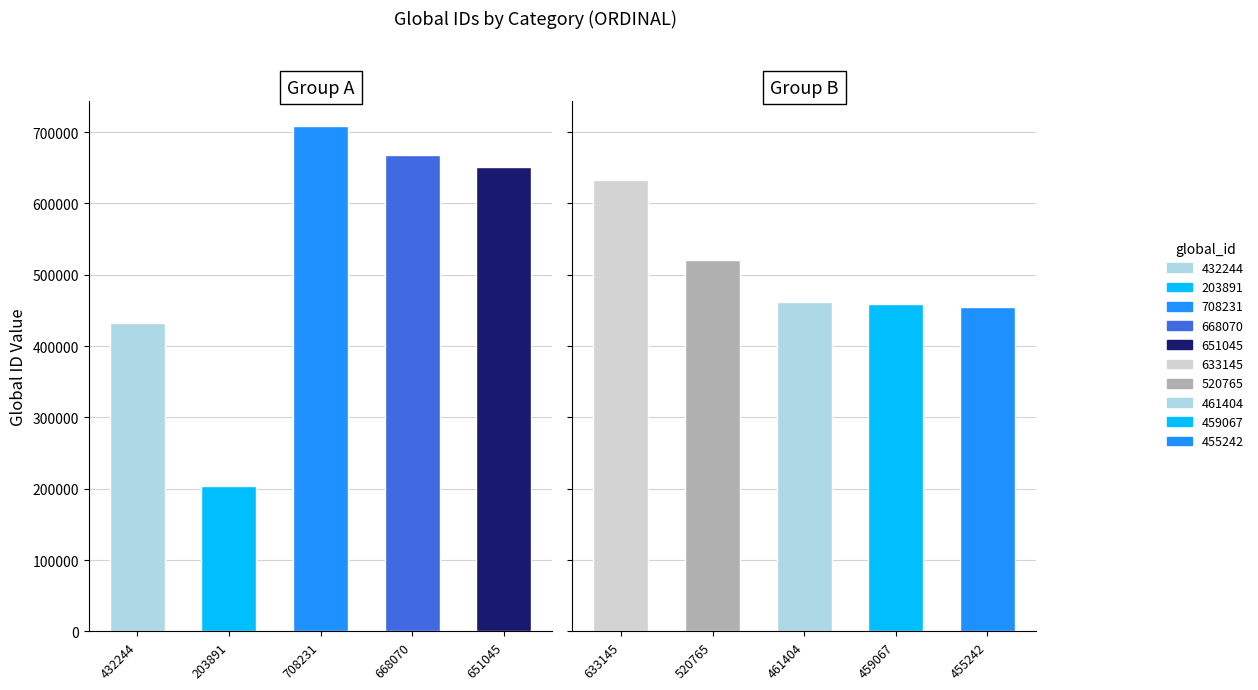

What is the difference between the second highest and minimum values?

464179